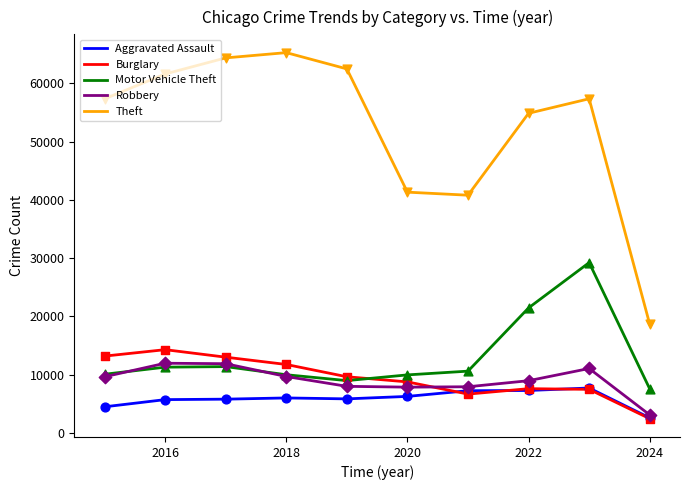

Which series has the largest total across all categories?

Theft